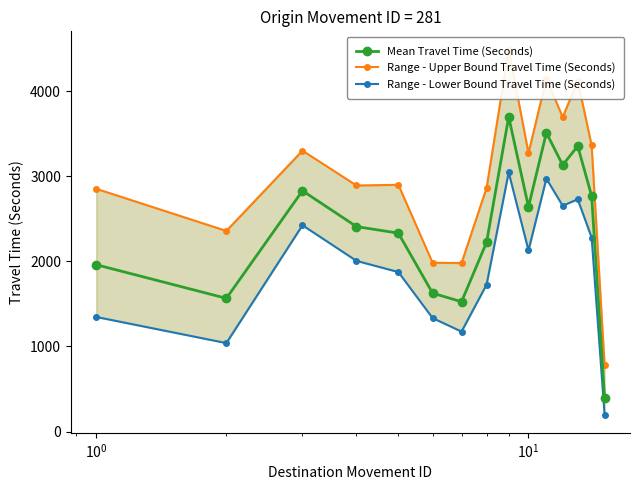

What is the highest value of the Mean Travel Time (Seconds) series?

3697